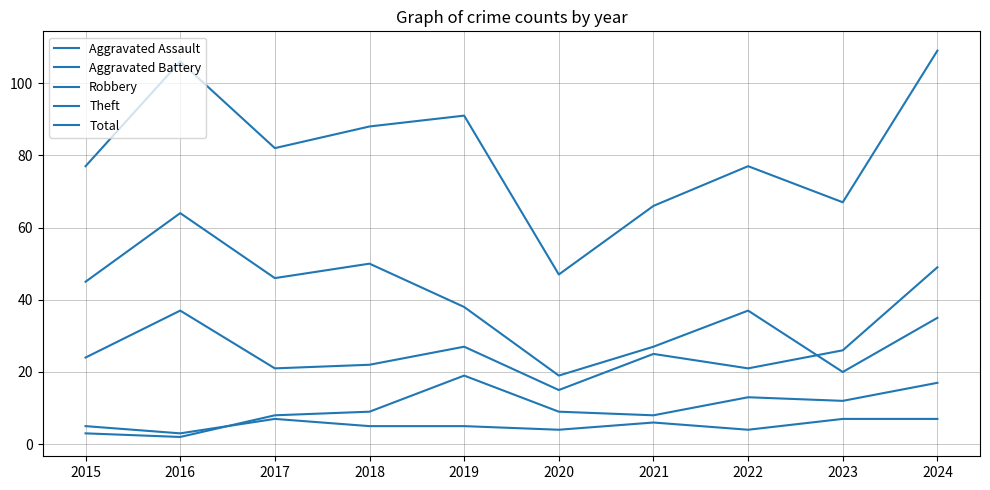

Does the chart display data point markers on the line(s)?

No